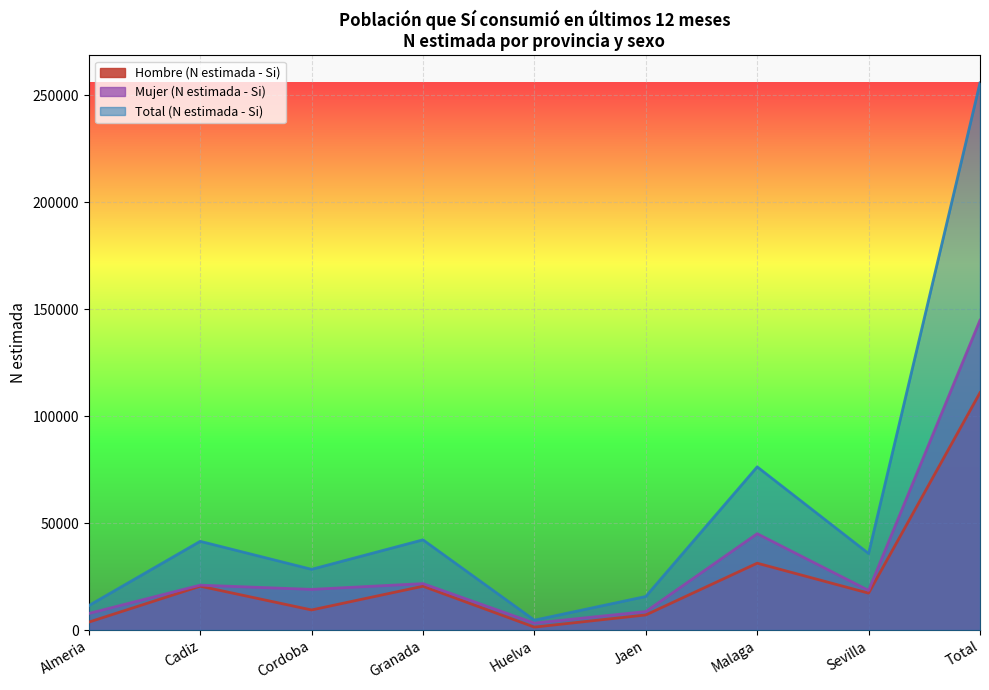

Read the Hombre (N estimada - Si) value at Cadiz.

20484